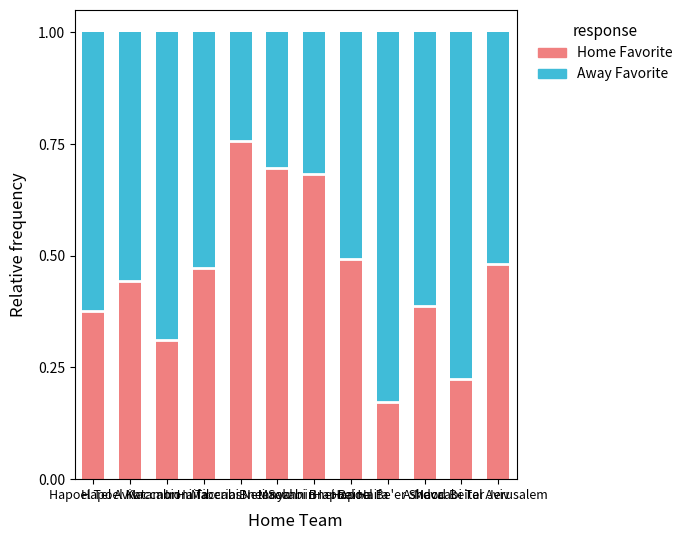

How many Home Favorite values are between 0 and 1?

12